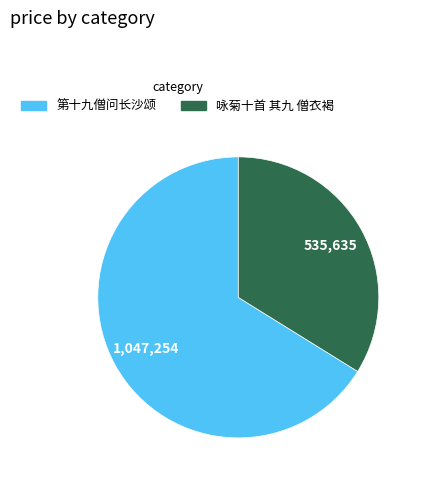

Approximately how many times larger is the value at 咏菊十首 其九 僧衣褐 compared to 第十九僧问长沙颂?

0.5